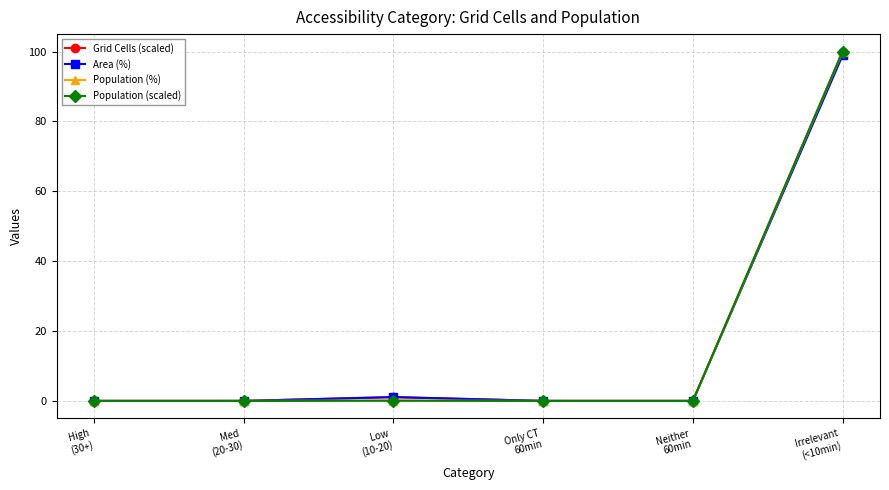

Is it true that Grid Cells (scaled) equals 59.3 at Only CT
60min?

False